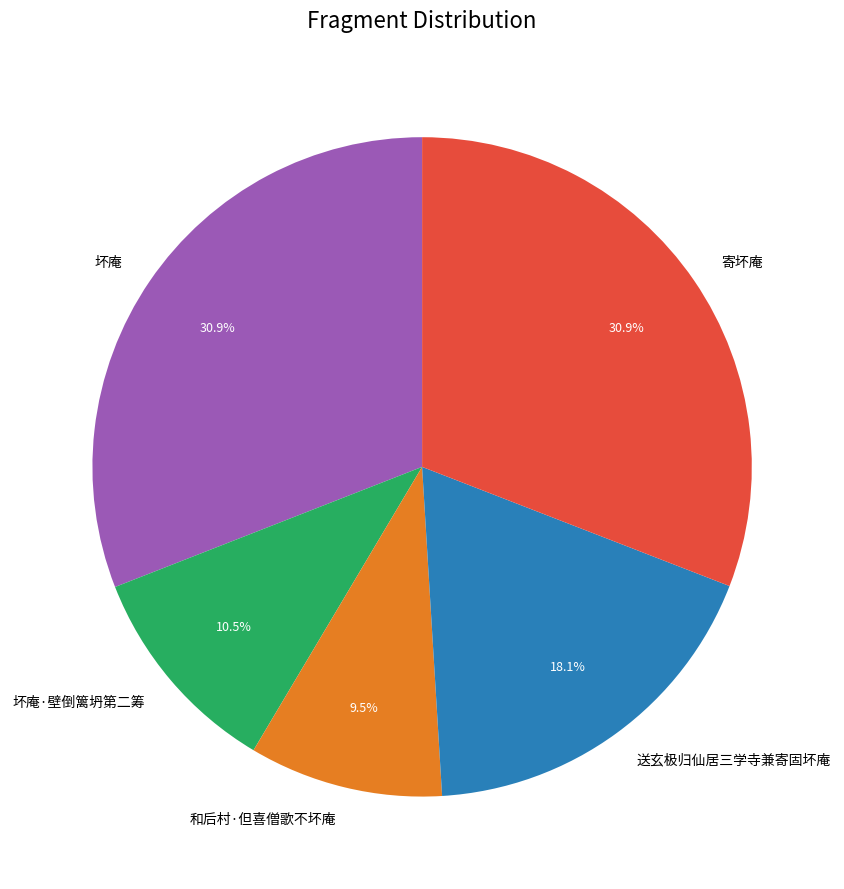

The 坏庵·壁倒篱坍第二筹 slice represents 19% of the pie. True or false?

False